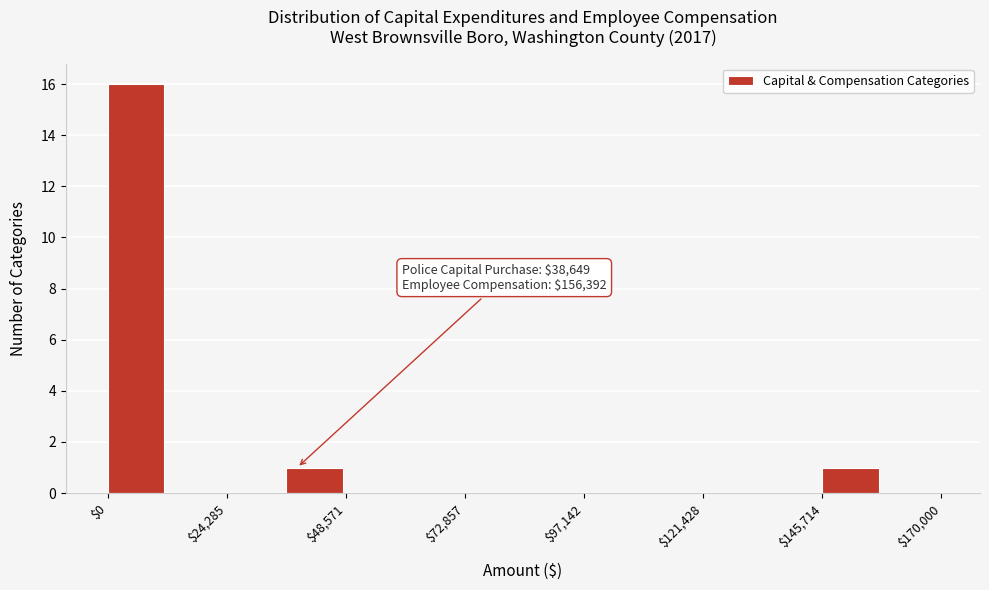

Read against the x-axis, roughly where is the centre of the tallest bar?

5000